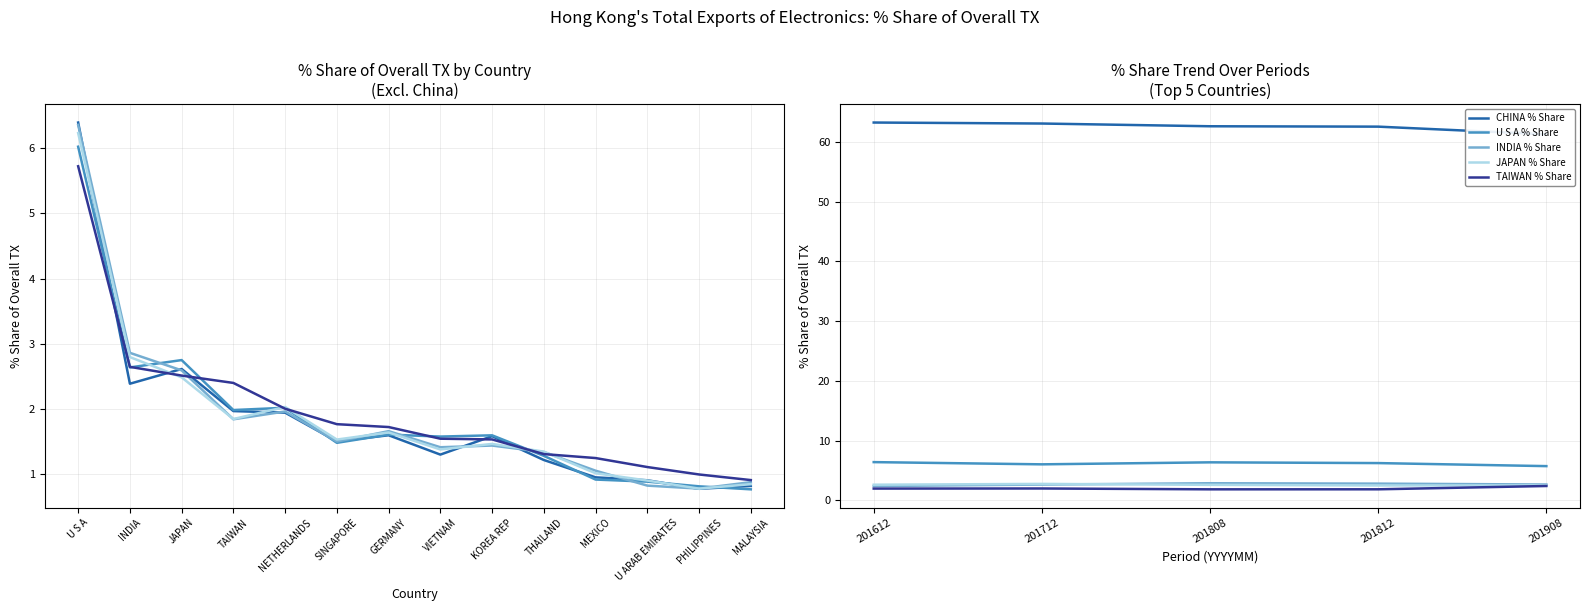

Reading right to left, list all the values displayed in this chart.

201612_% Share: 0.8	0.8	0.9	0.9	1.2	1.6	1.3	1.6	1.5	1.9	2.0	2.6	2.4	6.4	63.2
201712_% Share: 0.8	0.8	0.9	0.9	1.3	1.6	1.6	1.6	1.5	2.0	2.0	2.7	2.6	6.0	63.1
201808_% Share: 0.9	0.8	0.8	1.1	1.3	1.4	1.4	1.7	1.5	2.0	1.8	2.6	2.9	6.4	62.6
201812_% Share: 0.8	0.8	0.9	1.0	1.3	1.5	1.4	1.6	1.5	2.0	1.8	2.5	2.8	6.2	62.6
201908_% Share: 0.9	1.0	1.1	1.2	1.3	1.5	1.5	1.7	1.8	2.0	2.4	2.5	2.6	5.7	61.3